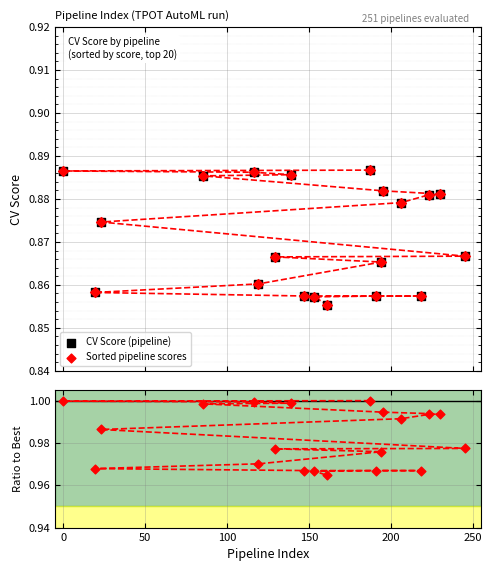

Which series has the widest spread of Y values?

Ratio to best